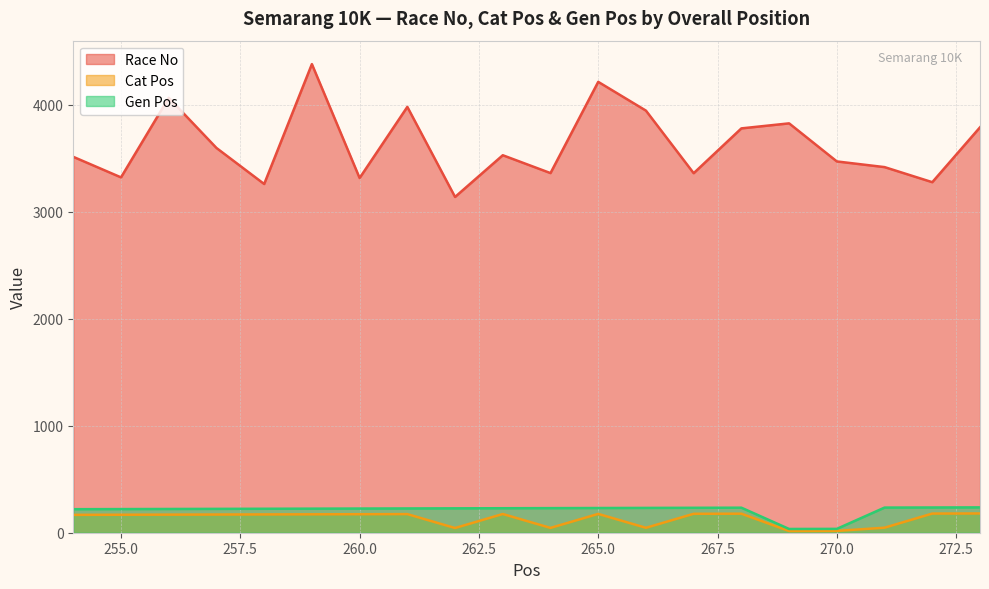

Which series has the largest total across all categories?

Race No